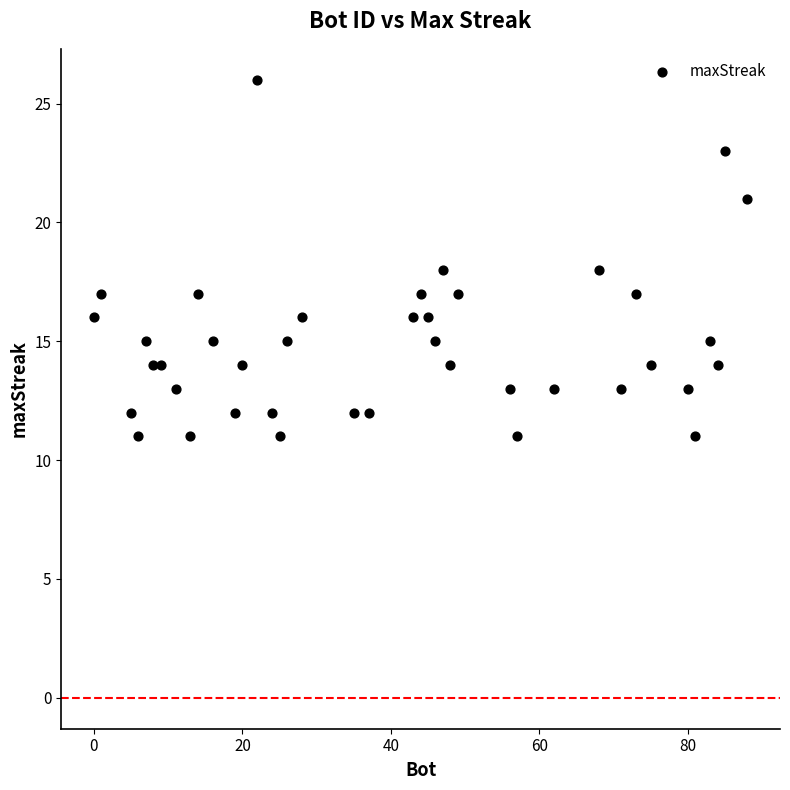

What is the range of X values (max minus min)?

88